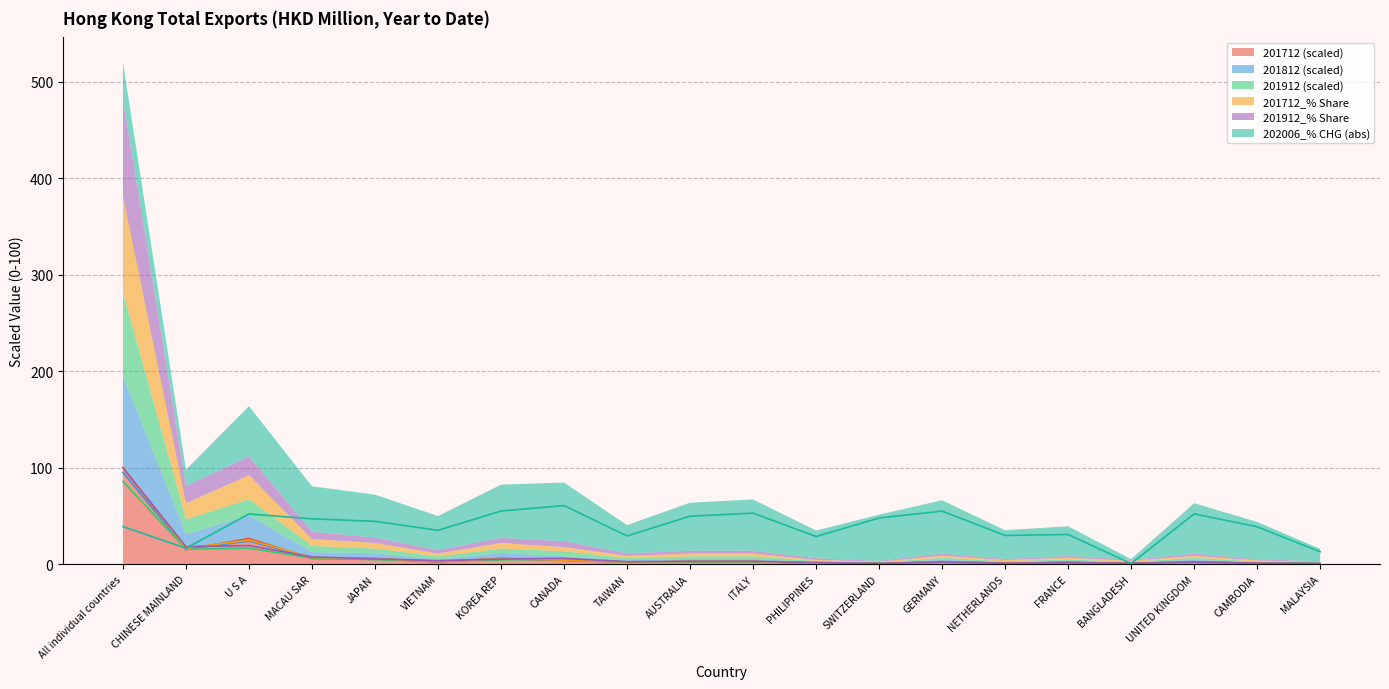

Does the chart have visible grid lines?

Yes